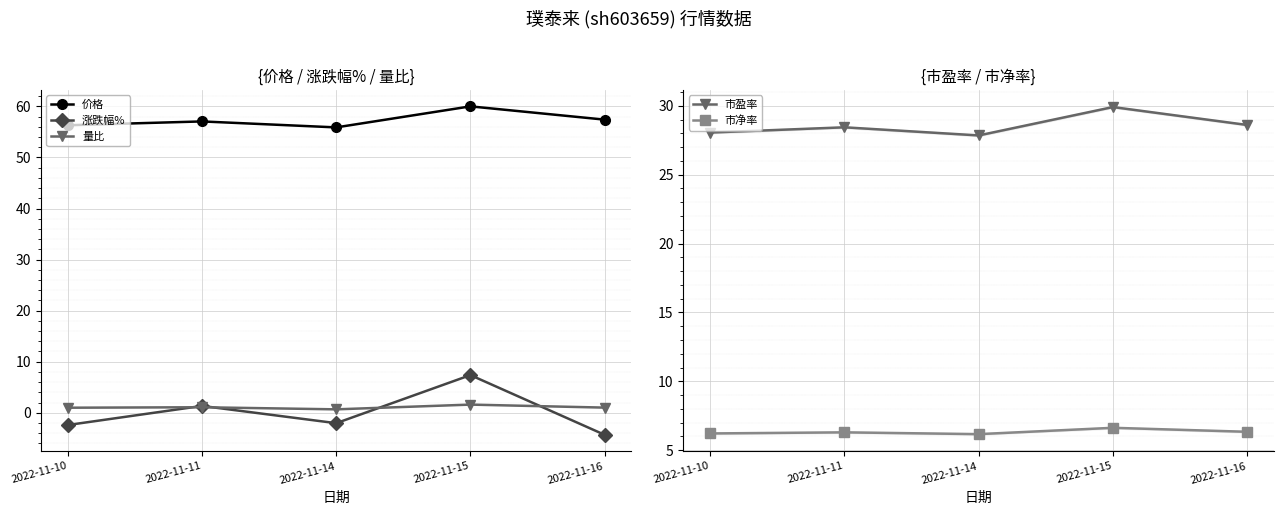

The value of 市盈率 at 2022-11-16 is 28.6. True or false?

True